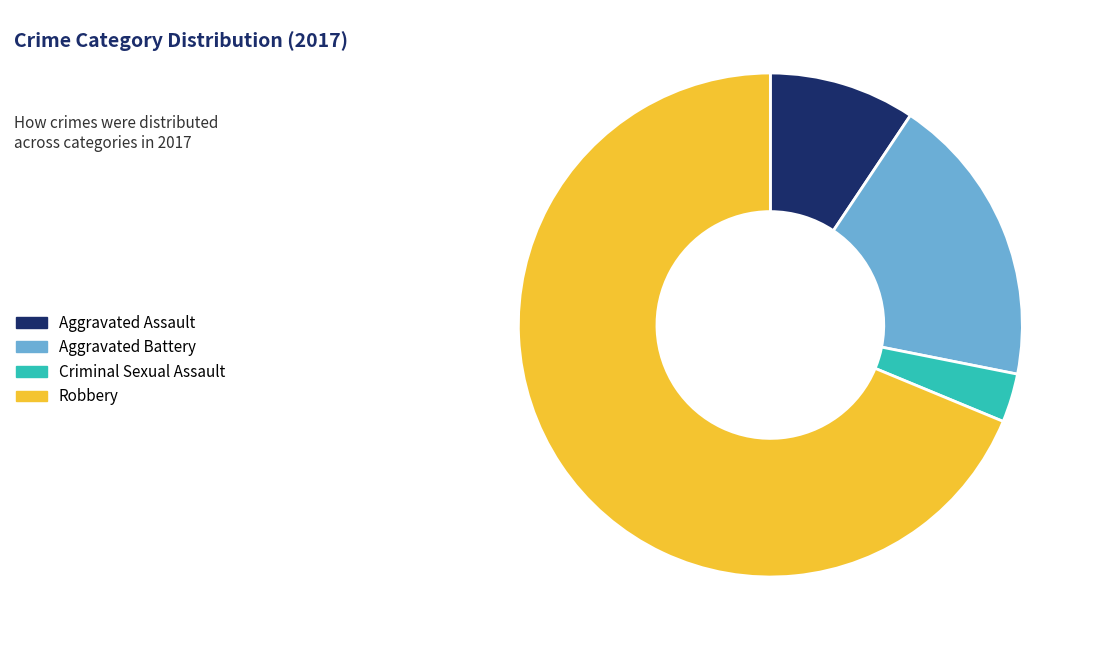

Which slice represents more than half of the pie?

Robbery